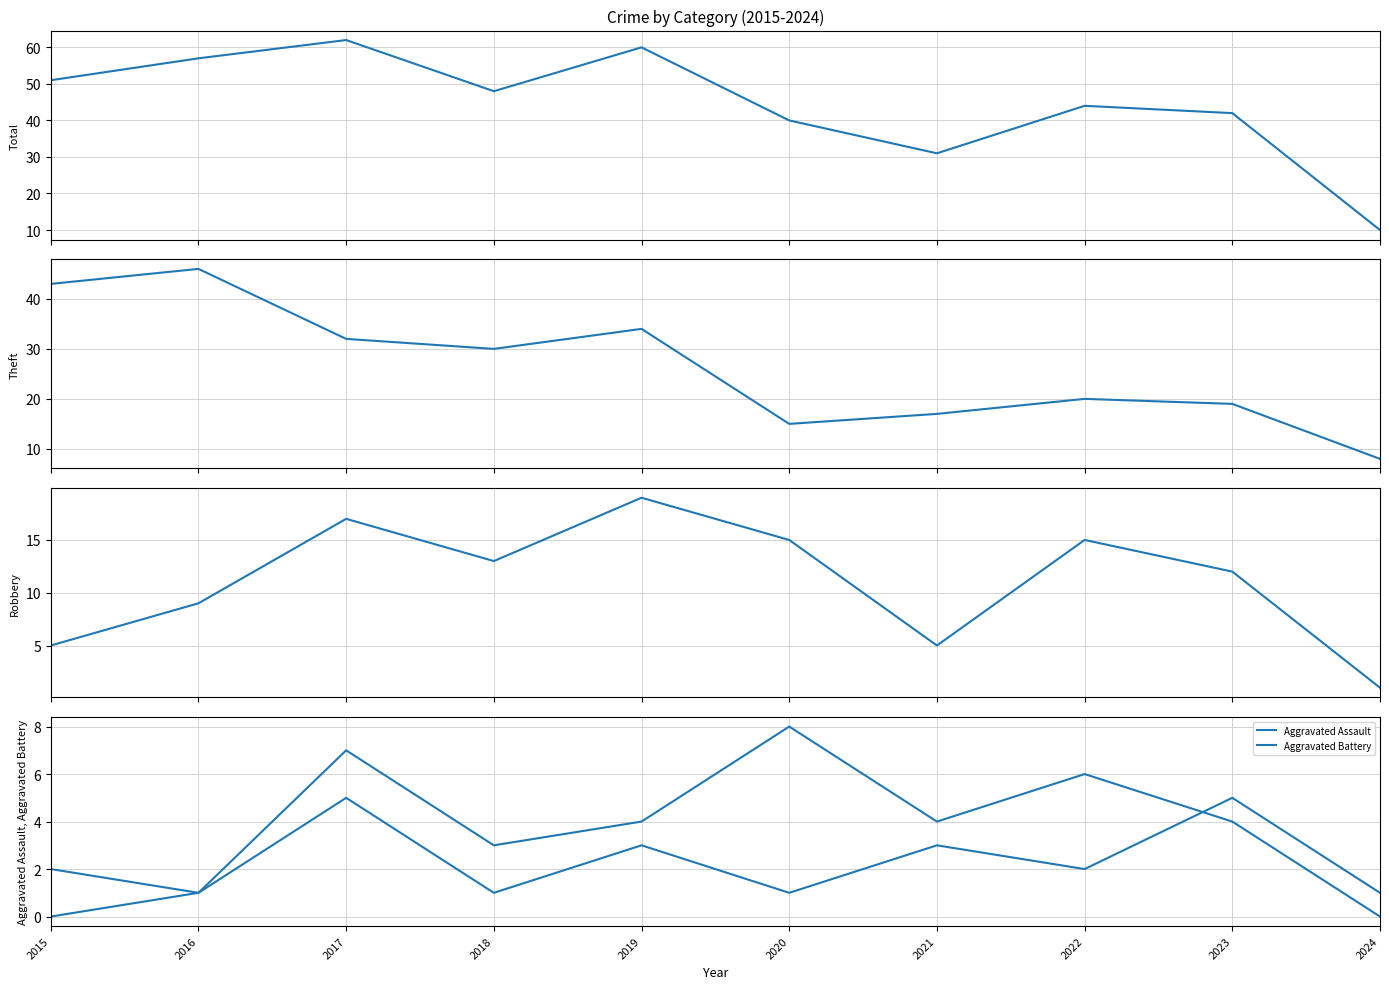

How many values in the Aggravated Battery series are below 4?

4